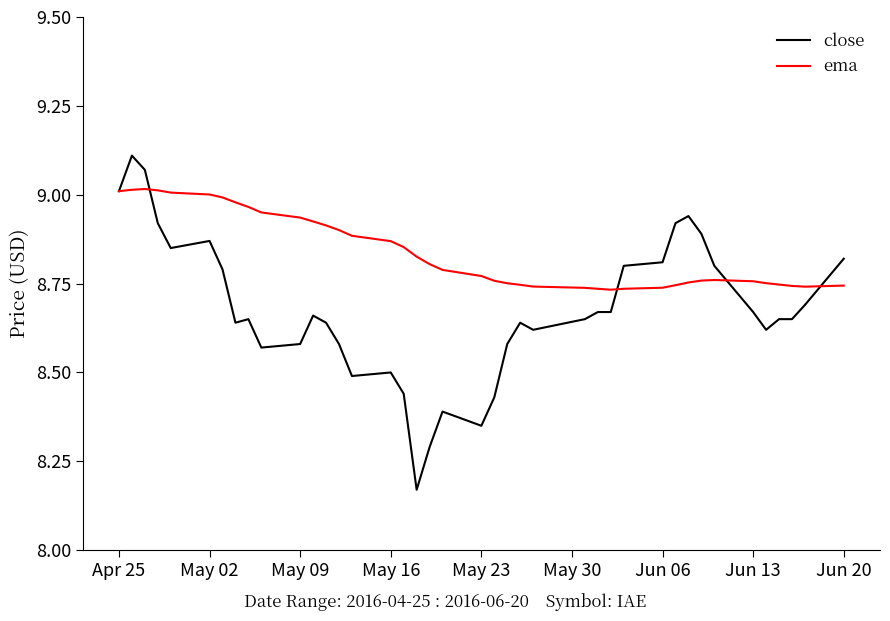

True or false: close and ema intersect in this chart.

True